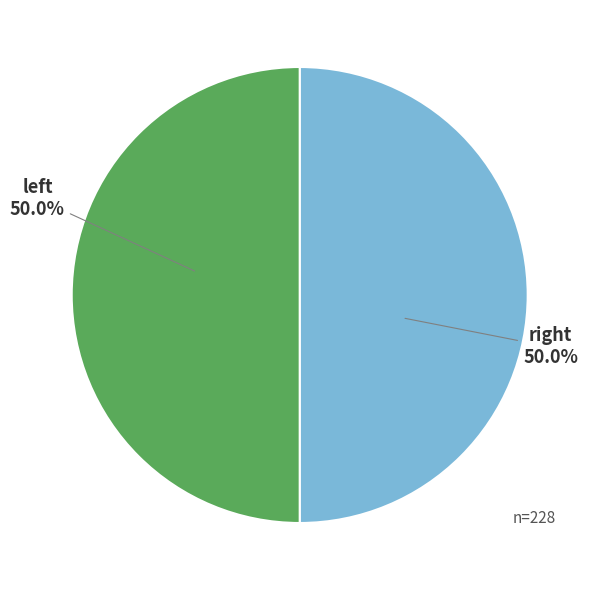

Count the number of slices in the pie.

2